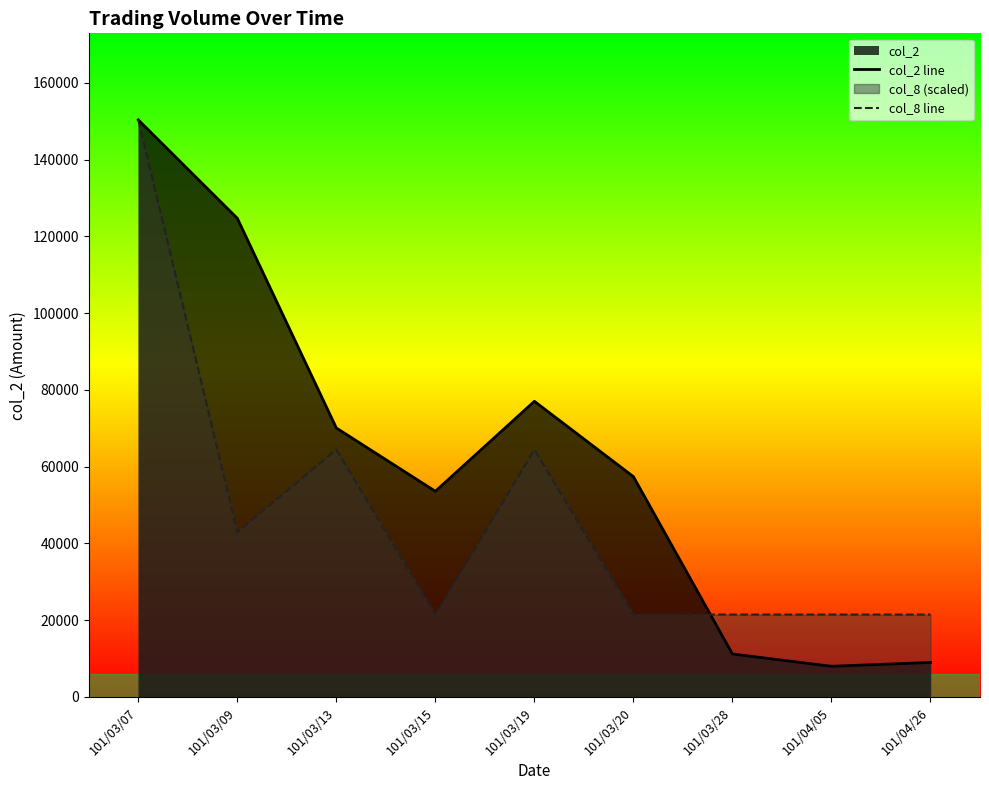

How many intersections are there between col_8 line and col_2 line?

1